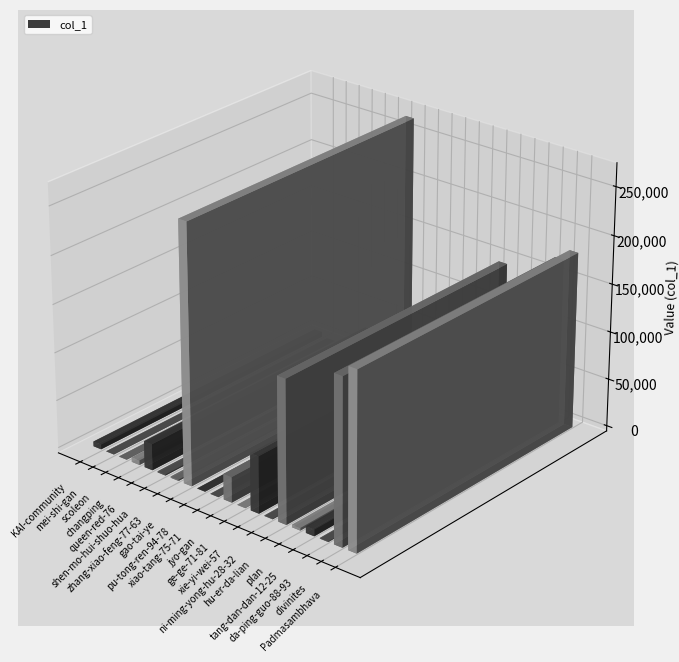

Does the chart contain stacked bars?

No